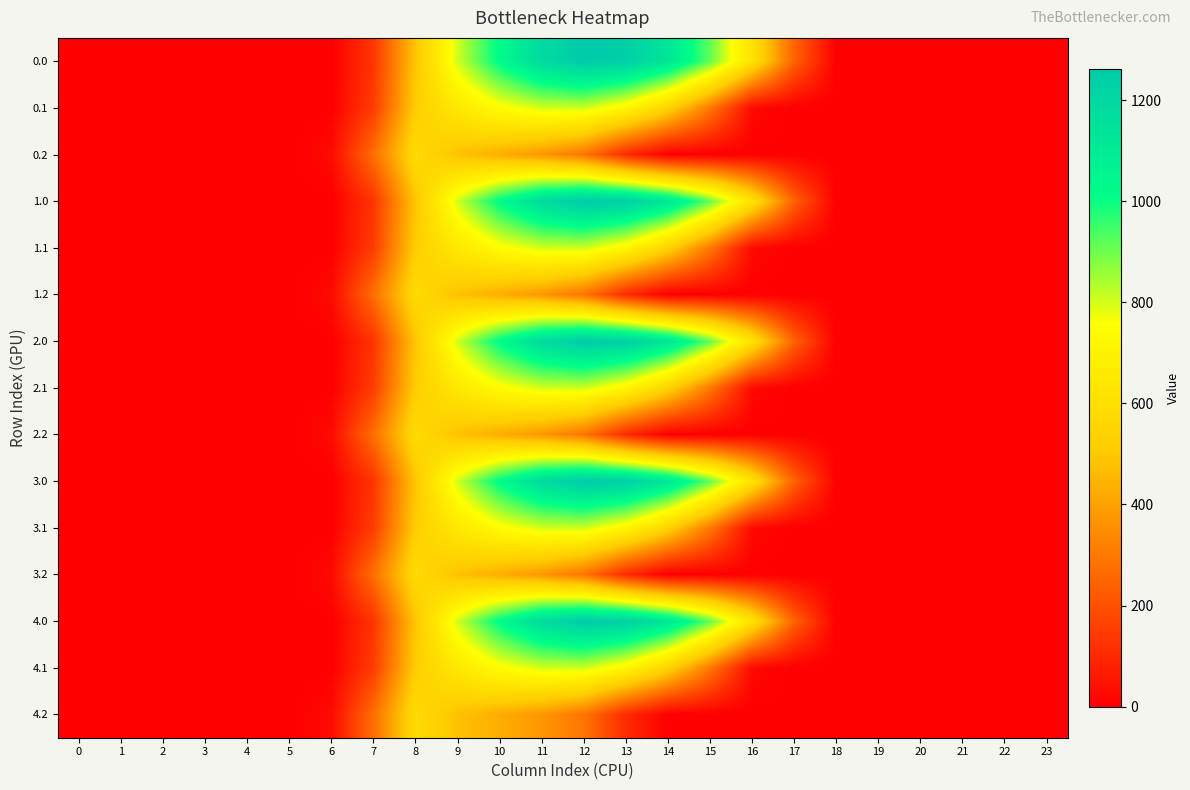

Rank the series by their maximum value, from lowest to highest.

0.2, 1.2, 2.2, 3.2, 4.2, 0.1, 1.1, 2.1, 3.1, 4.1, 0.0, 1.0, 2.0, 3.0, 4.0